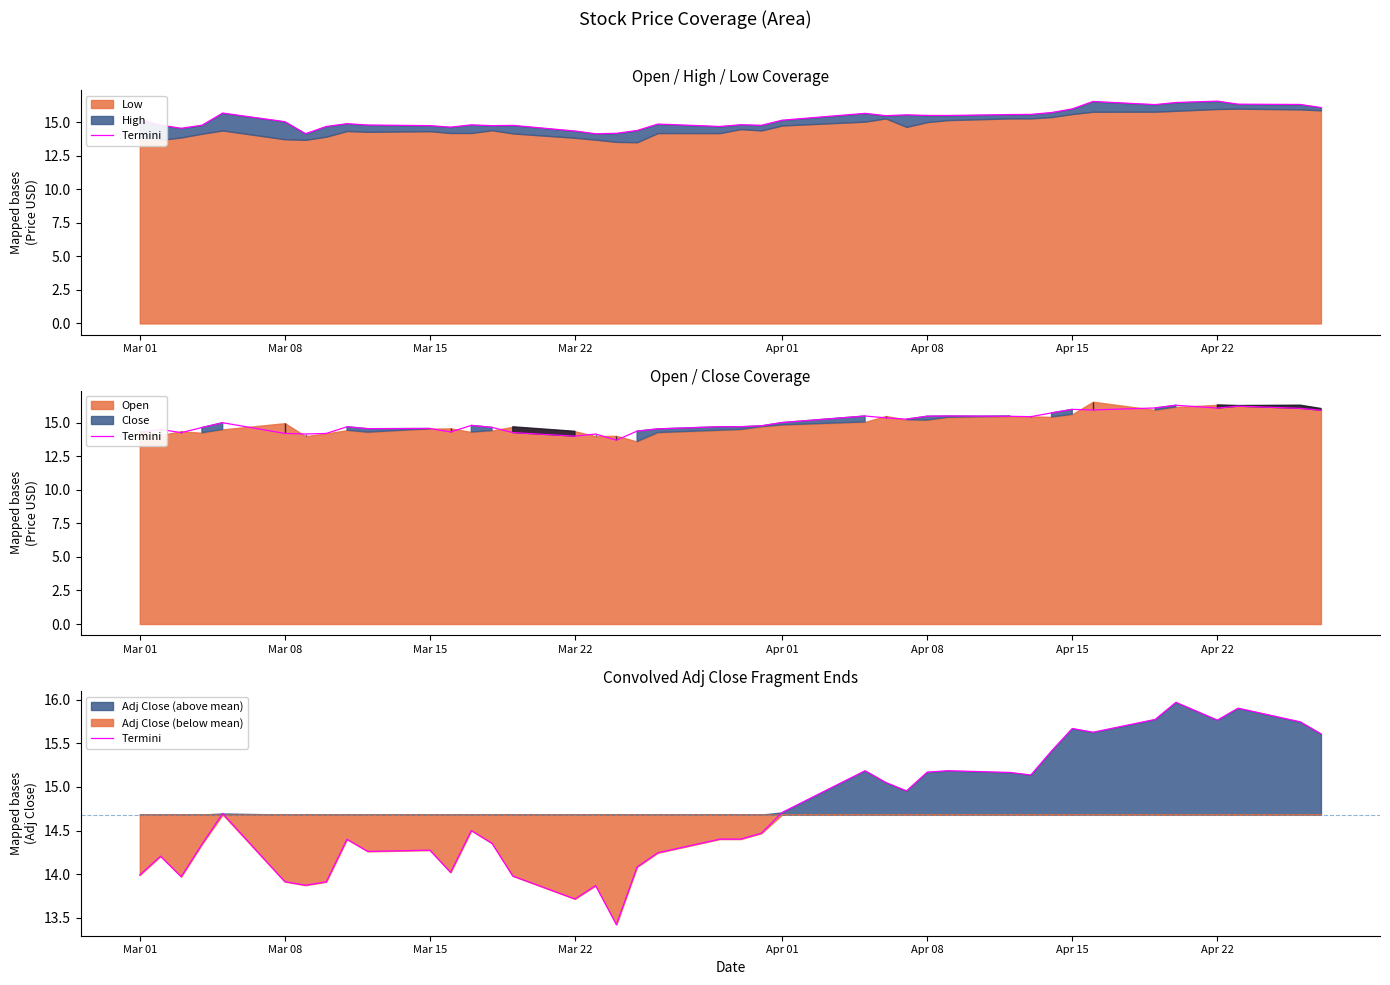

True or false: the data shows 27.4 at 39.

False